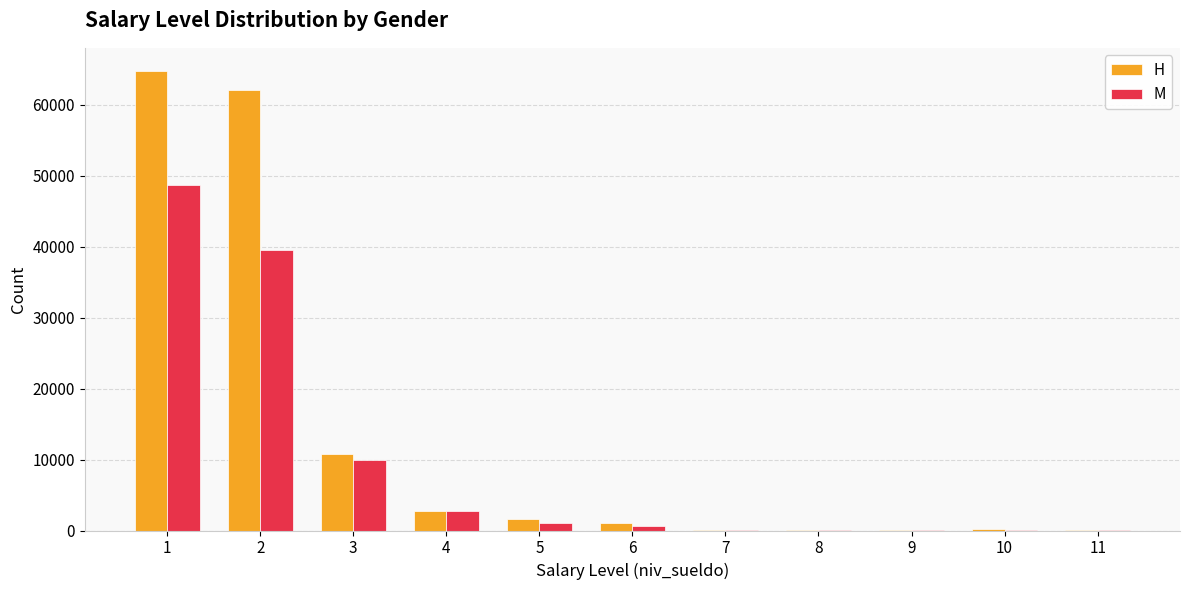

What is the sum of all H values?

143390